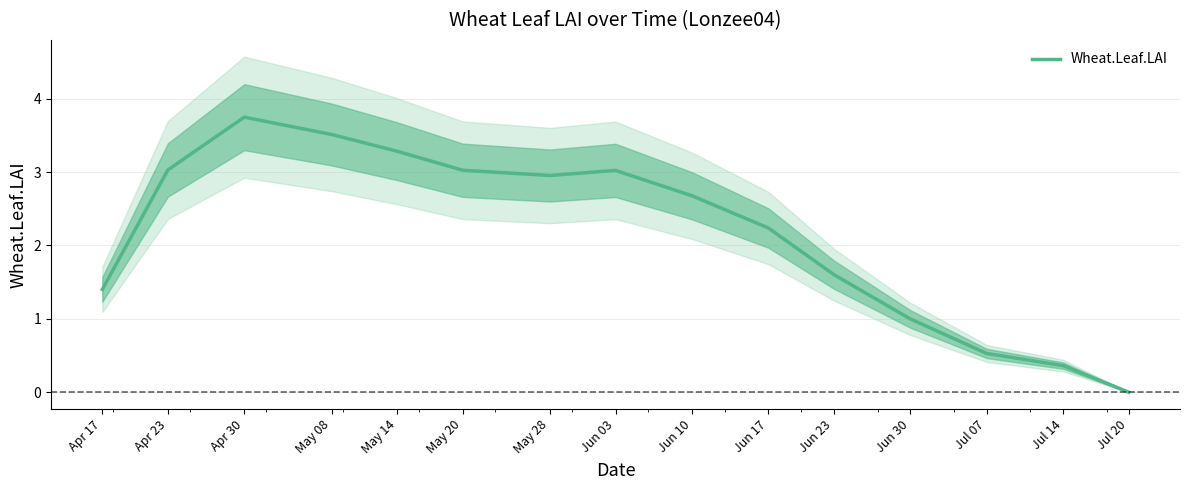

What is the average value?

2.2